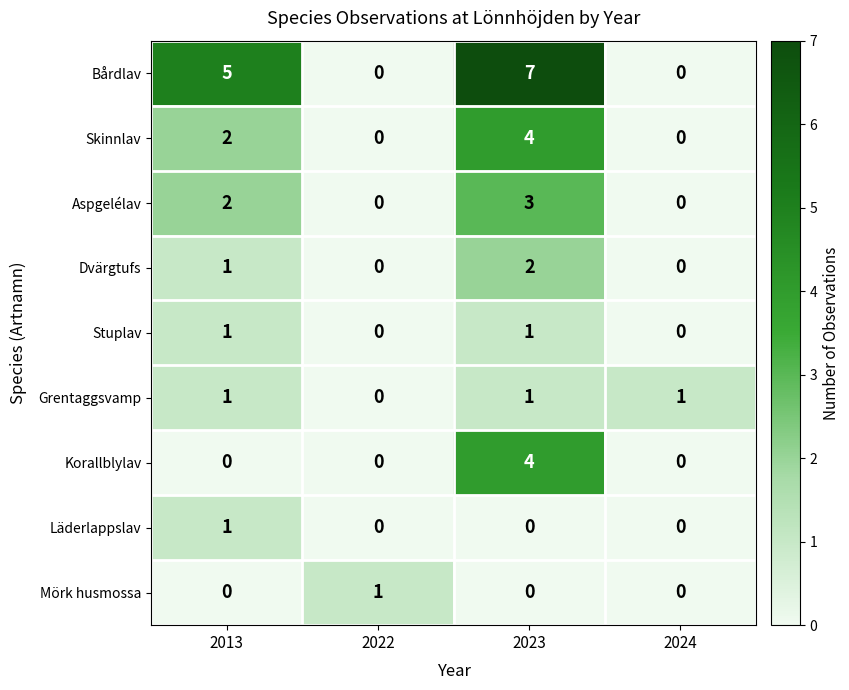

Is the value of Korallblylav at 2013 greater than the value of Stuplav at 2023?

No